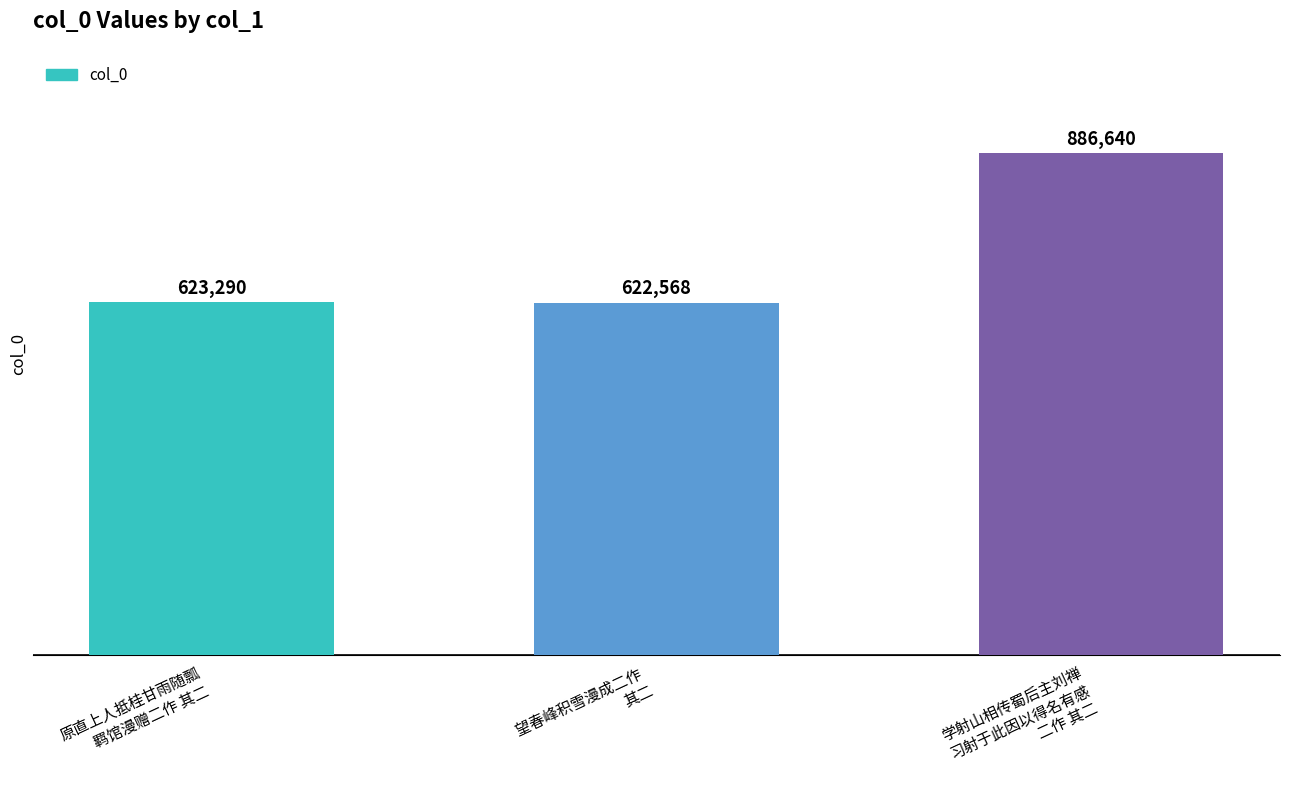

The chart shows a value of 622568 at 望春峰积雪漫成二作 
其二. True or false?

True